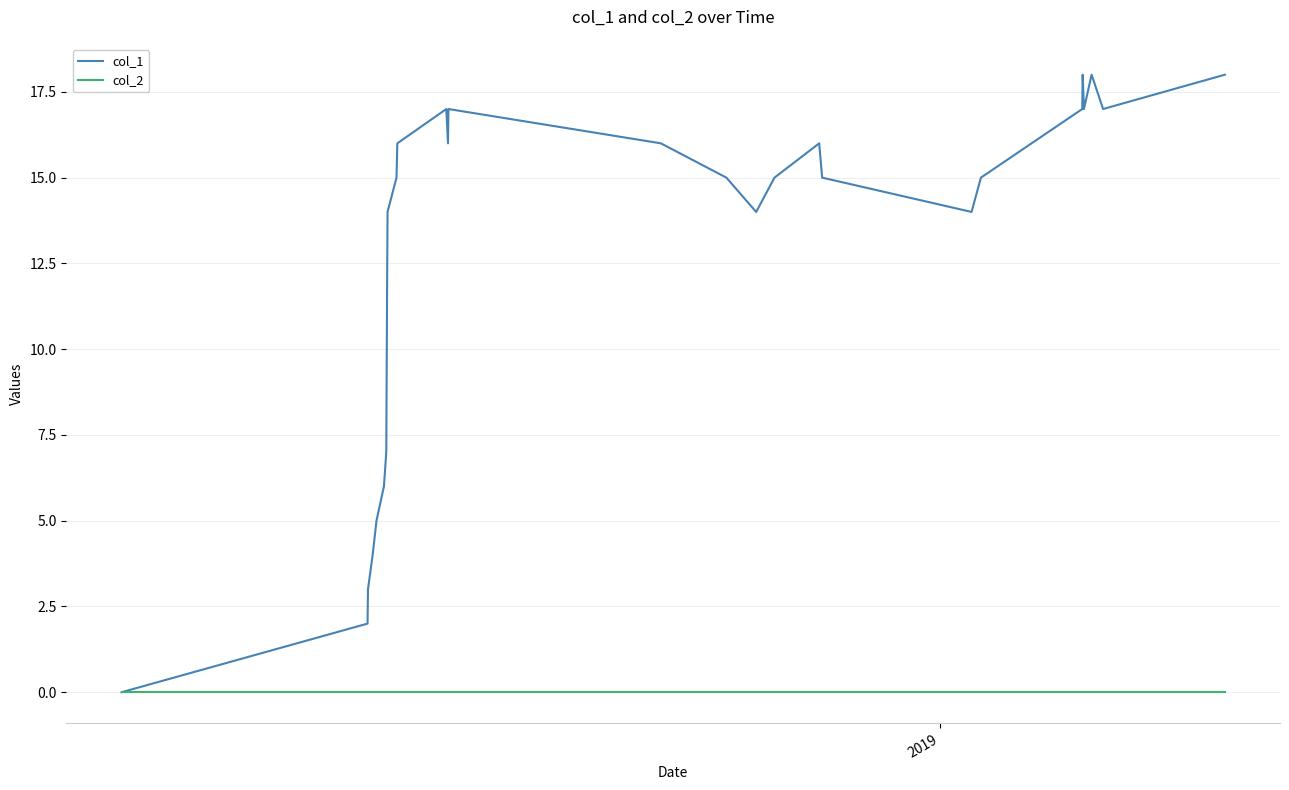

List the series in order of their overall mean, lowest first.

col_2, col_1